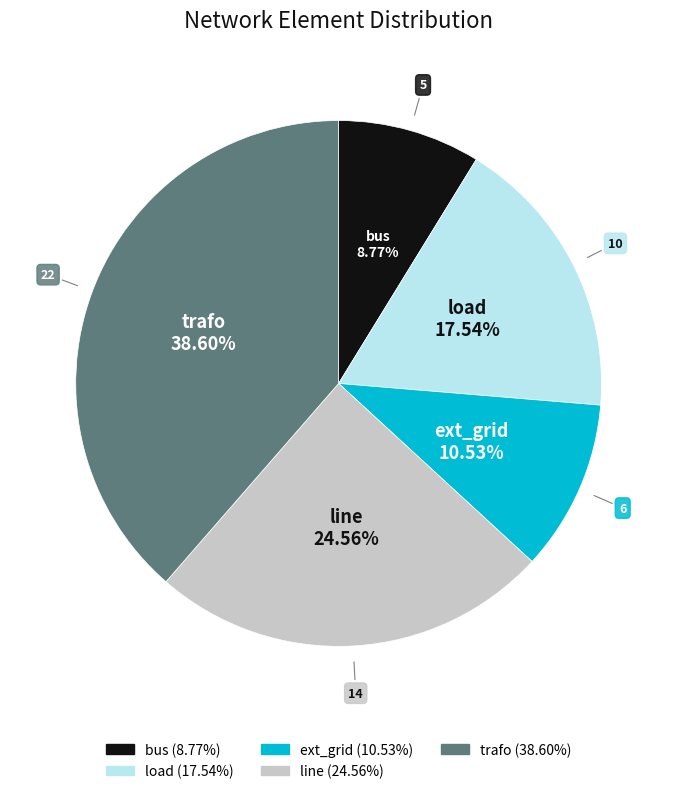

What percentage is the bus slice, to the nearest percent?

9%